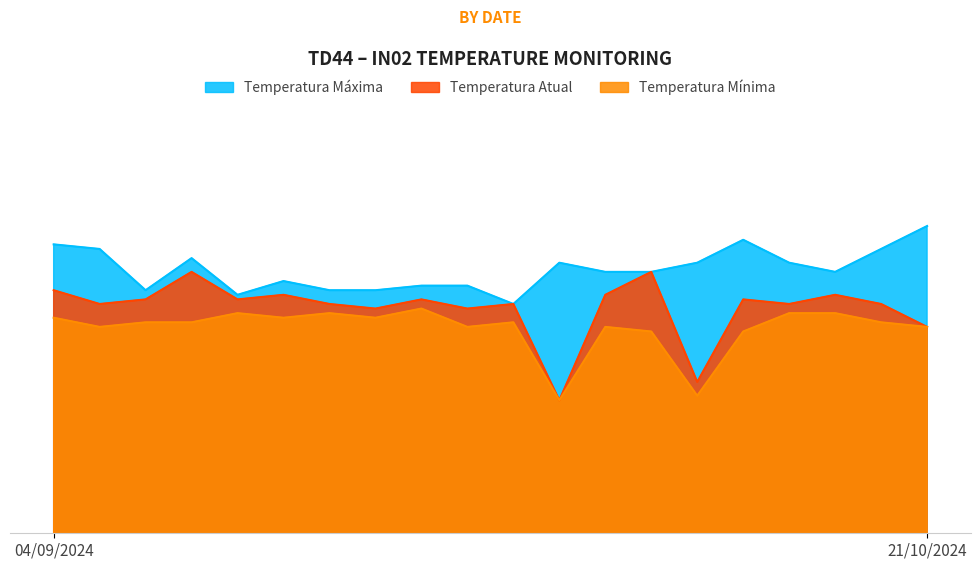

At 15/10/2024, list the series in order from largest to smallest.

Temperatura Máxima, Temperatura Atual, Temperatura Mínima